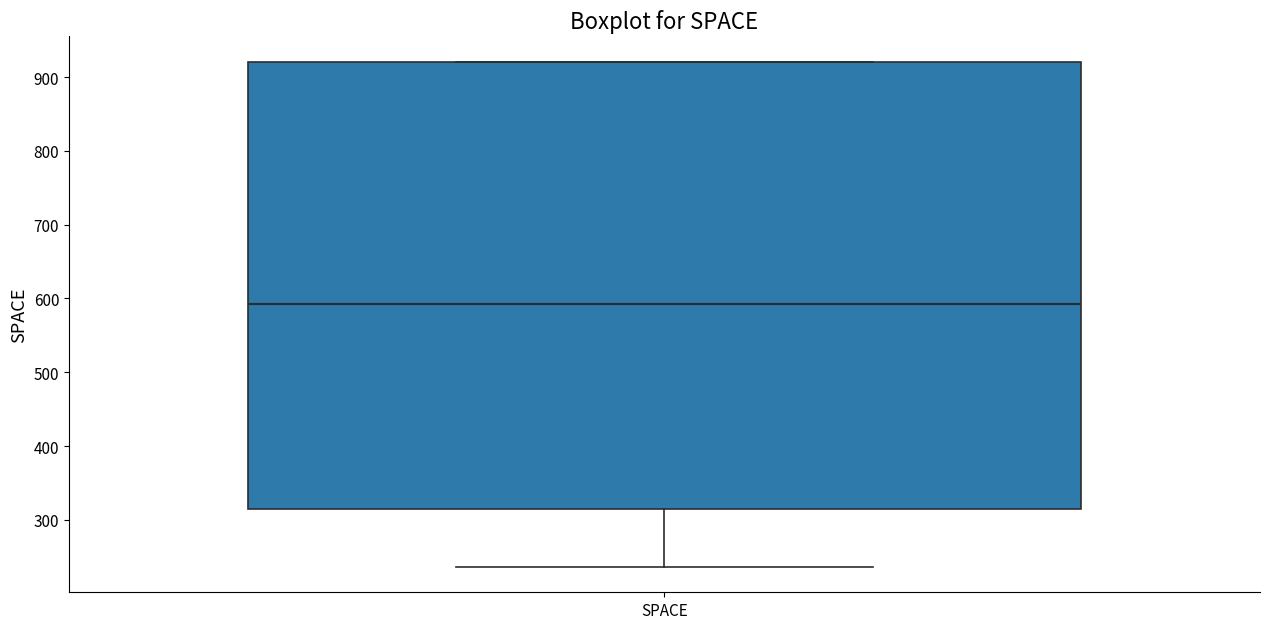

Transcribe this box plot: give where the median line is, the range the box spans, and where the two whiskers end, as read against the y-axis. The values are not printed on the chart, so give them approximately, as read against the axis.

median 590, box 320 to 920, whiskers 240 to 920